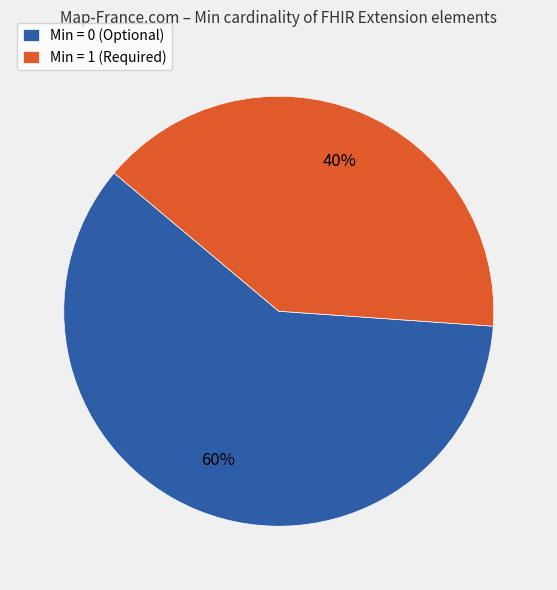

How many slices are in this pie chart?

2